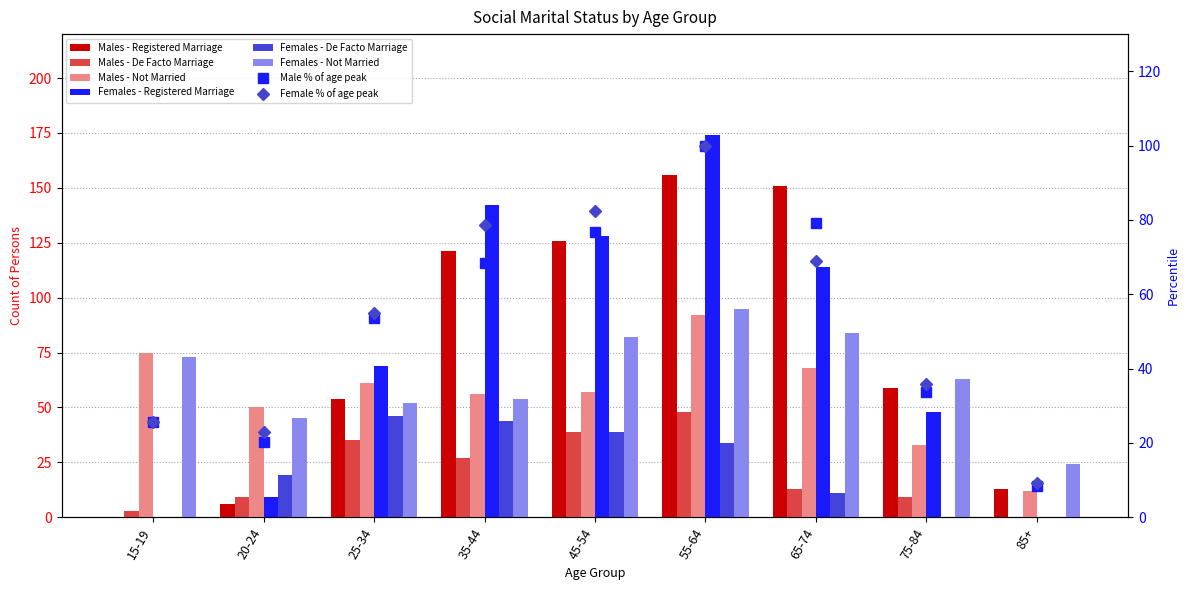

How many values in the Males - Not Married series are below 57?

4